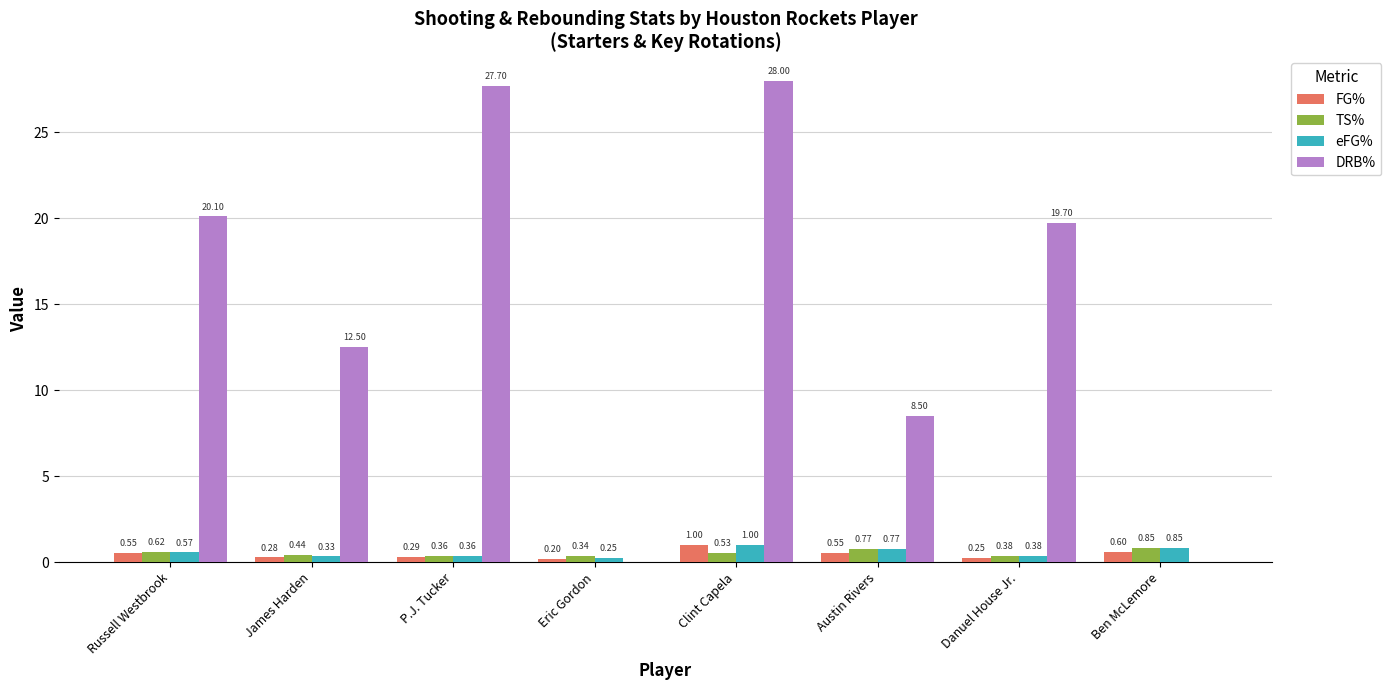

Which label corresponds to the largest value in the chart?

Clint Capela